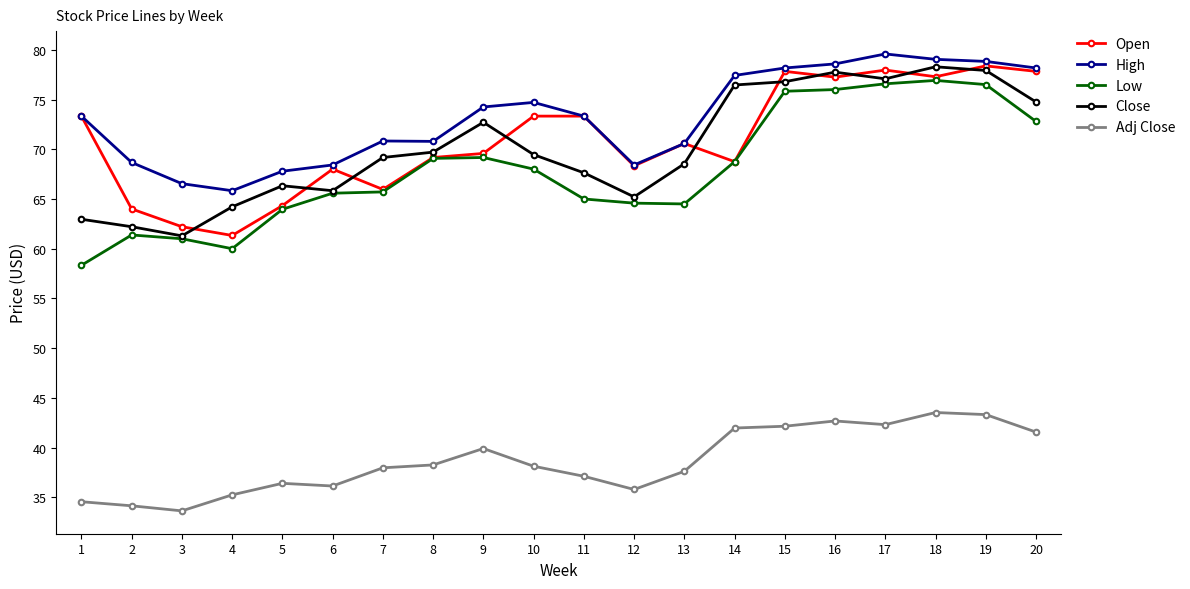

What is the smallest value displayed?

33.6